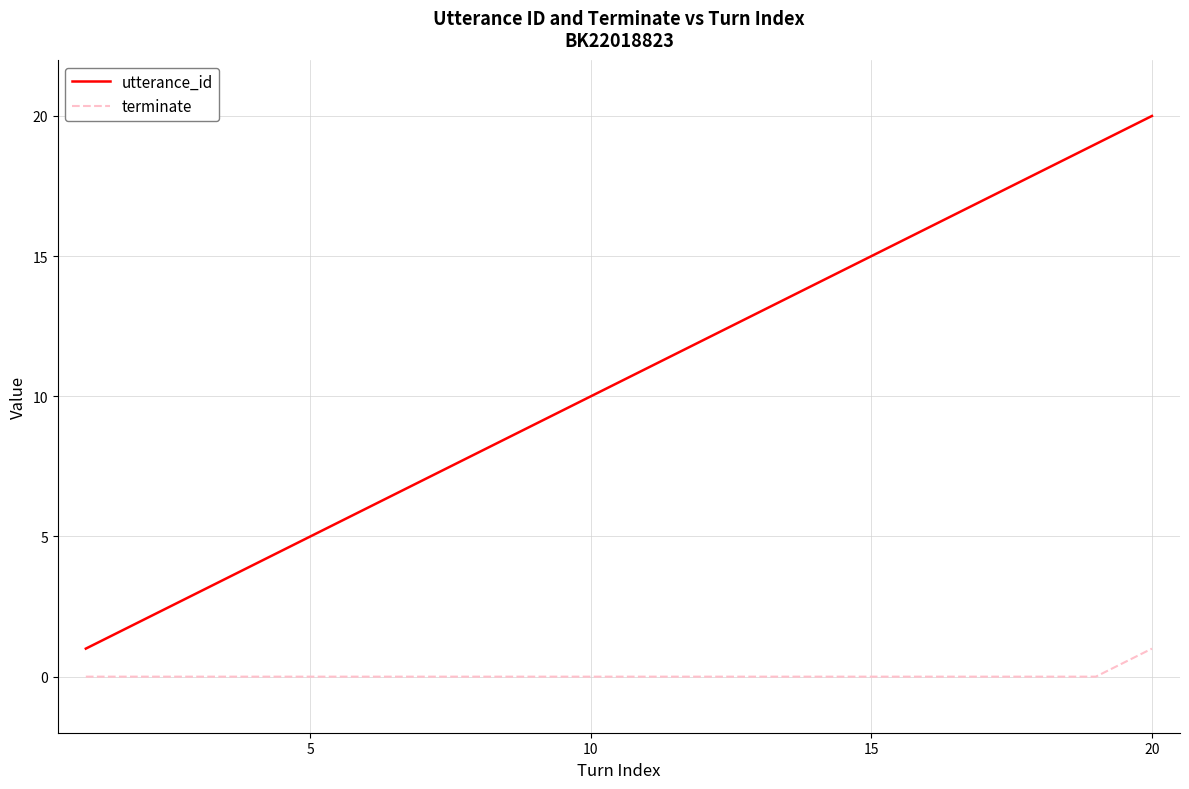

True or false: utterance_id and terminate cross at least once.

False